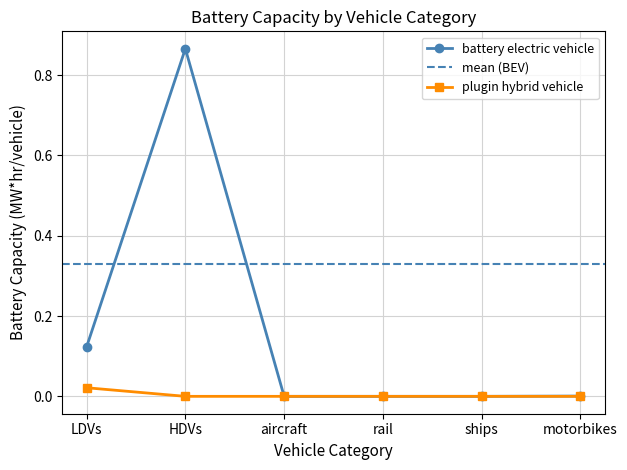

Between HDVs and ships, which series saw the biggest shift?

battery electric vehicle